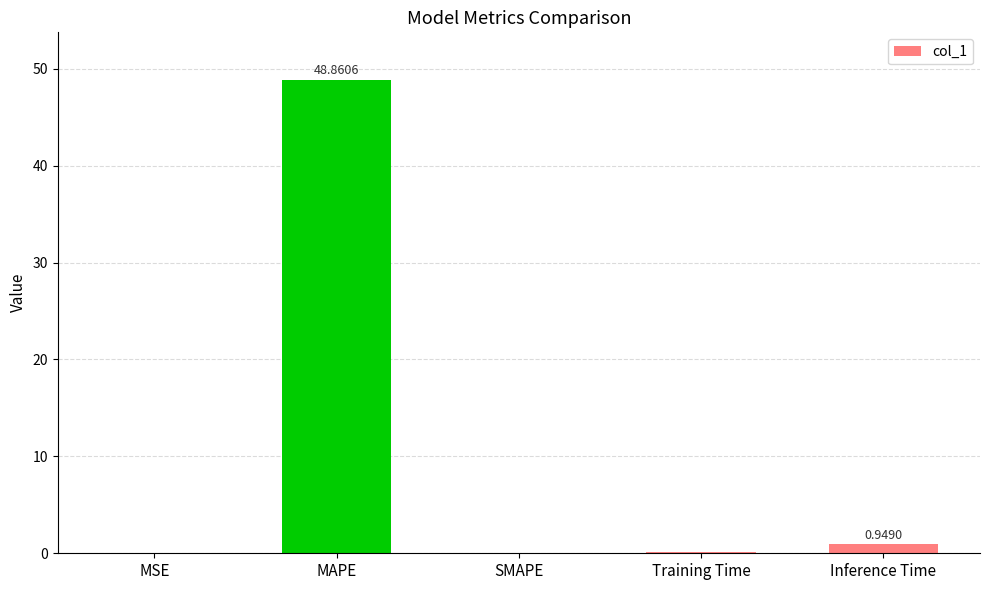

What is the sum of all values?

50.0